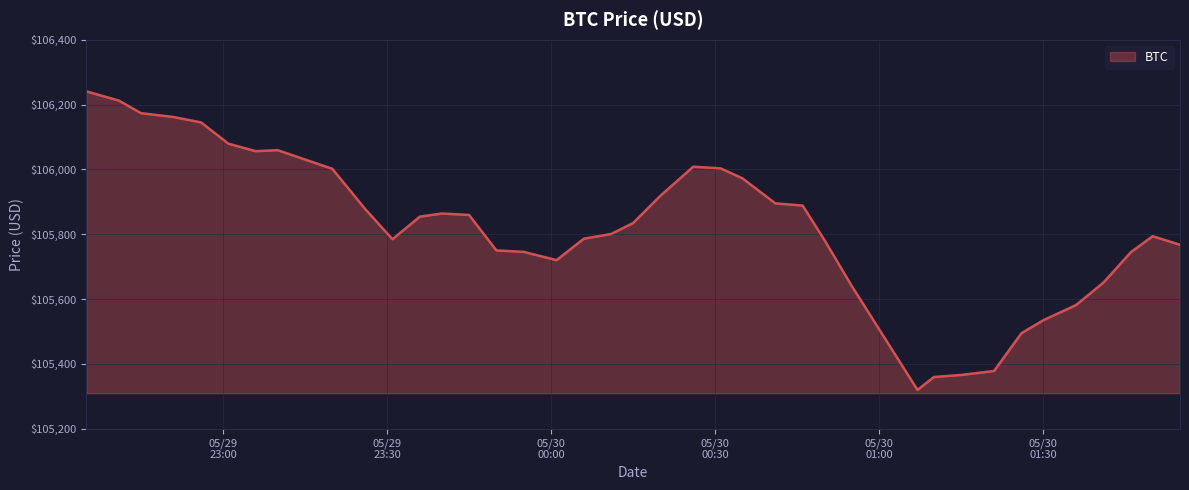

What is the maximum value shown in the chart?

106240.7